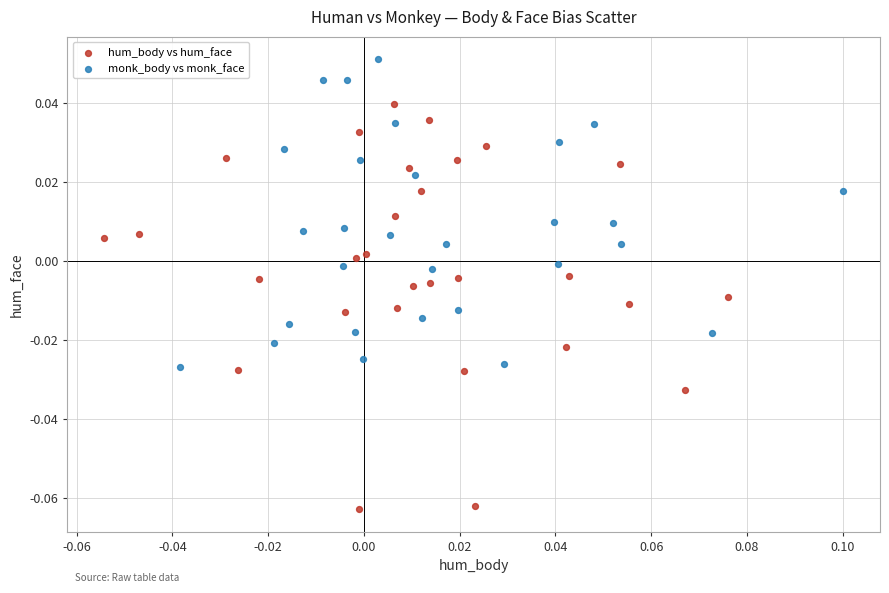

Which series contains the highest Y value?

monk_body vs monk_face